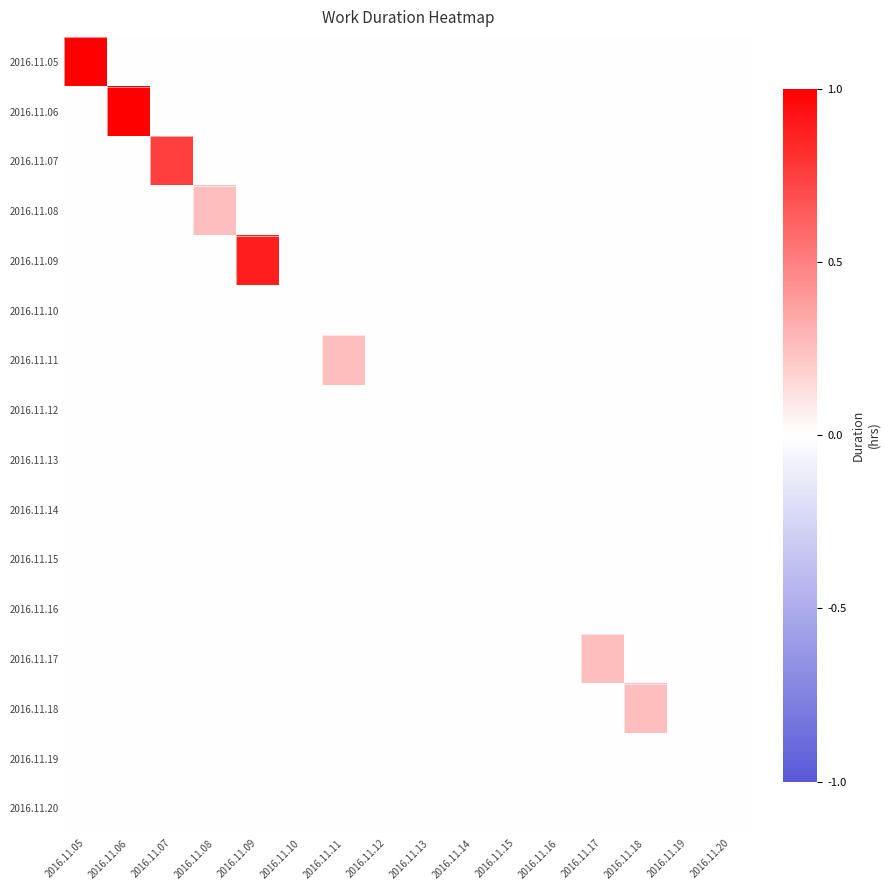

Count the number of data series in this chart.

16